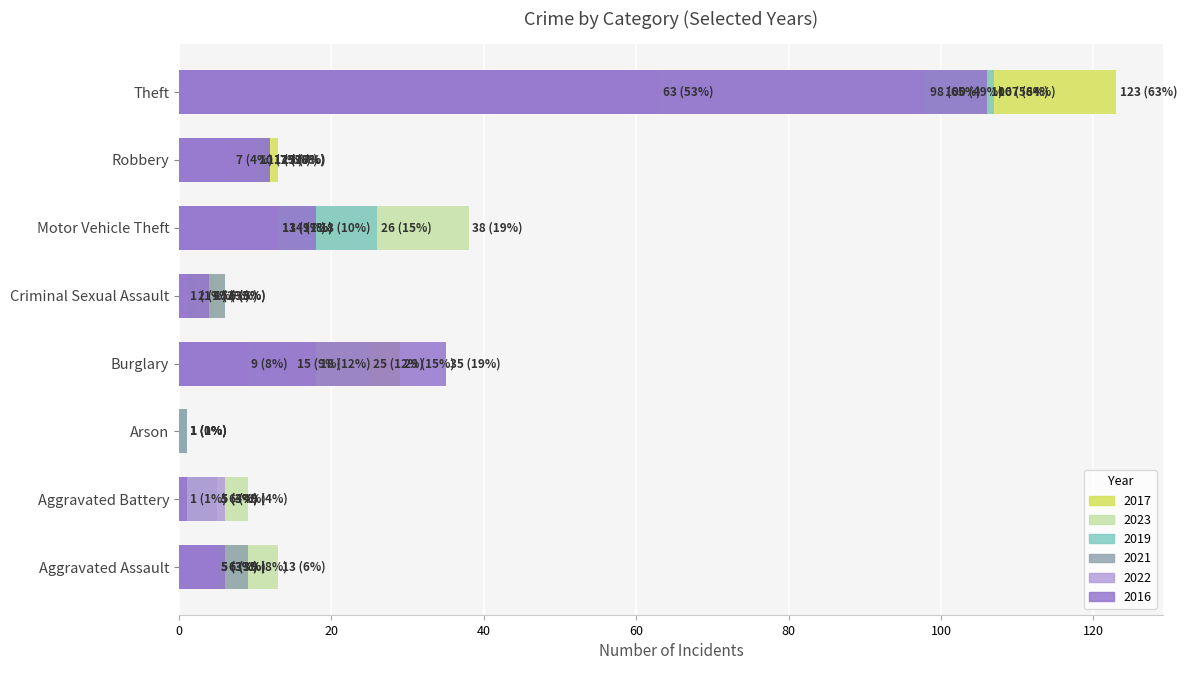

What is the approximate value of 2019 at Burglary, to the nearest 10?

20